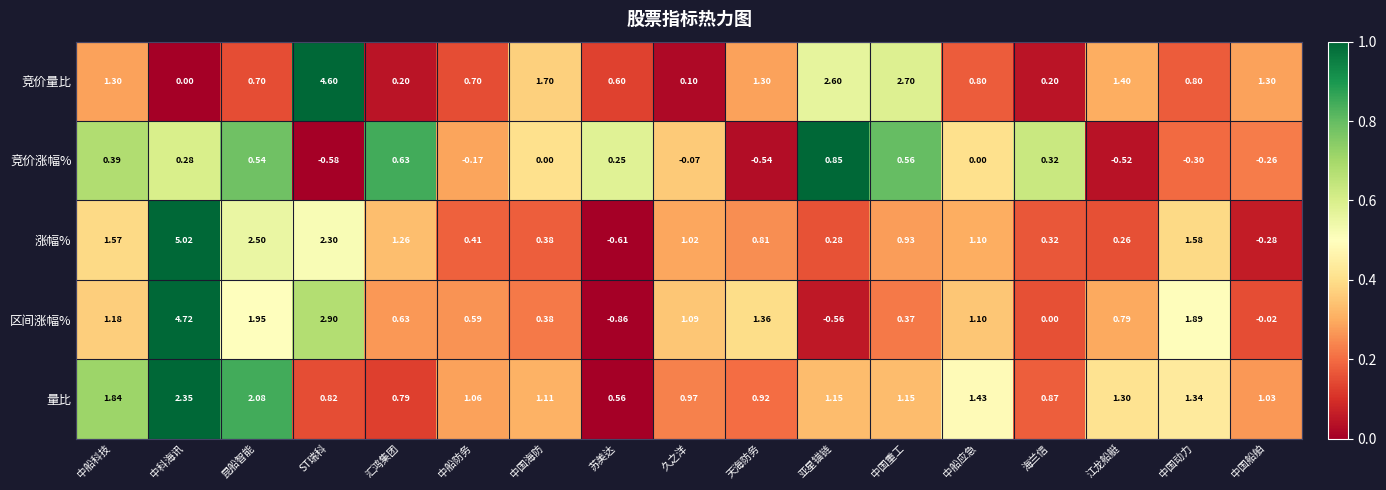

At 昆船智能, list the series in order from smallest to largest.

竞价涨幅%, 竞价量比, 区间涨幅%, 量比, 涨幅%